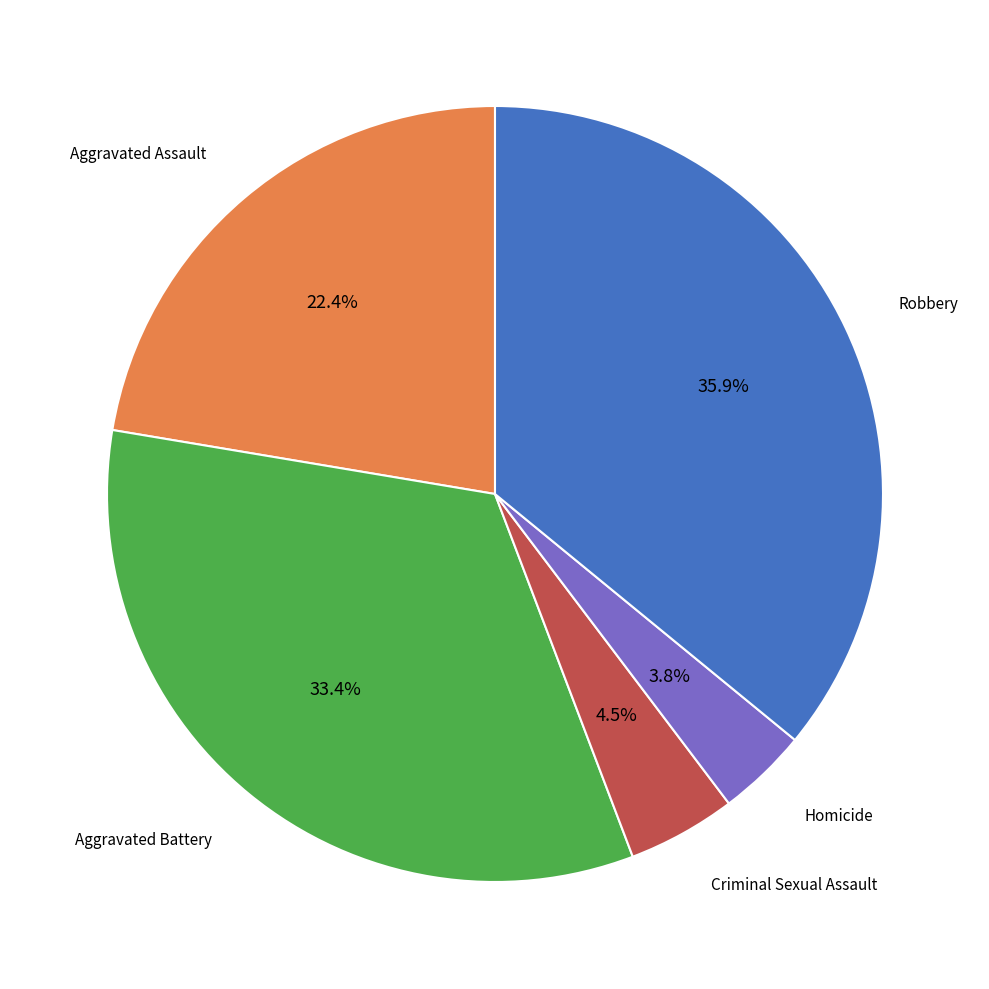

Is there a majority slice in this chart?

No